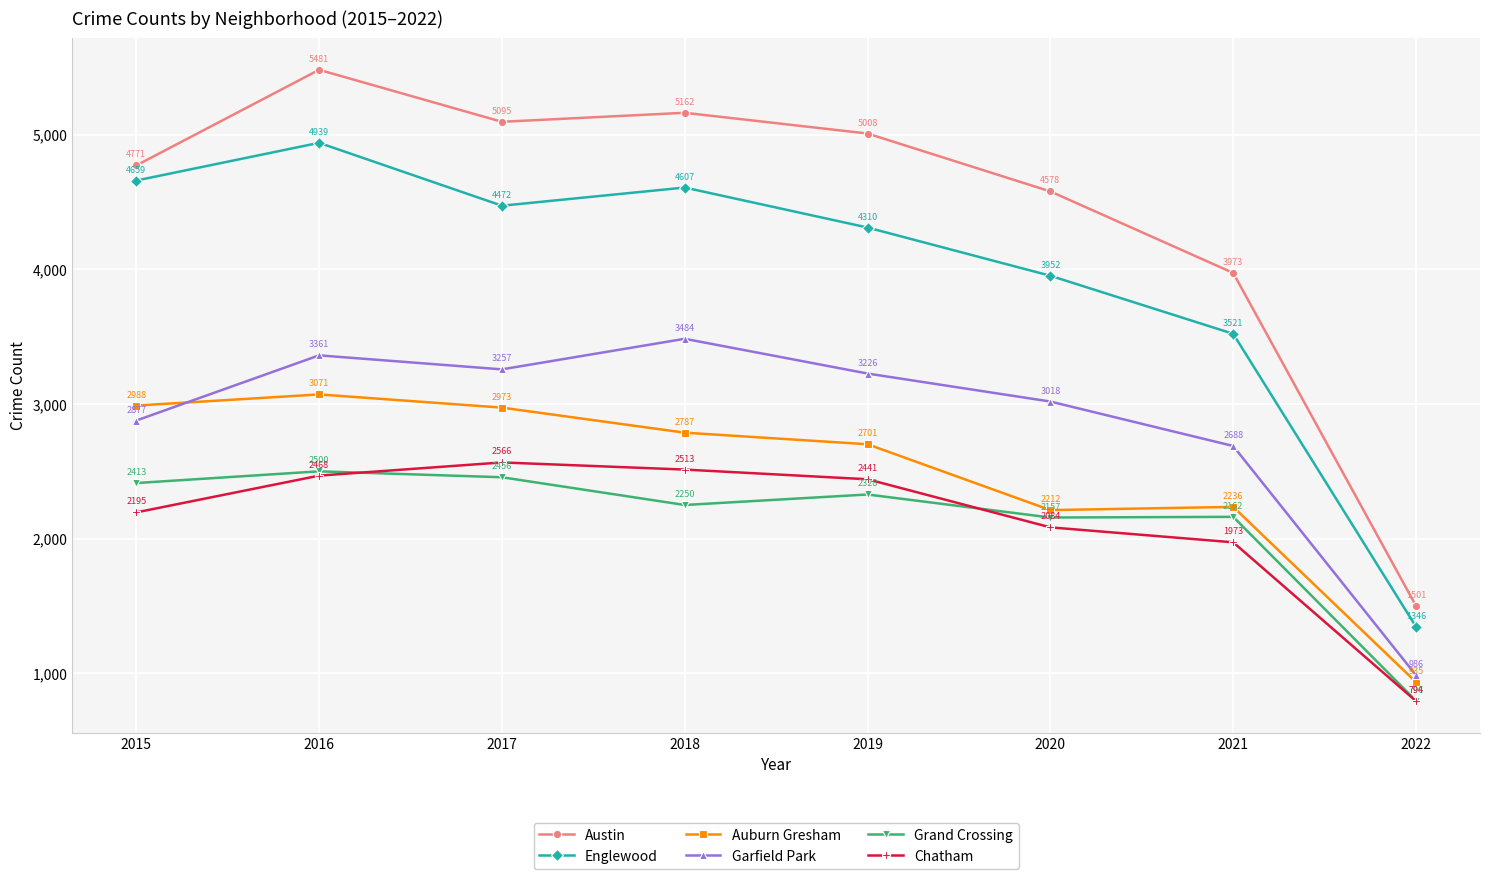

What is the total value across all series at 2019?

20014